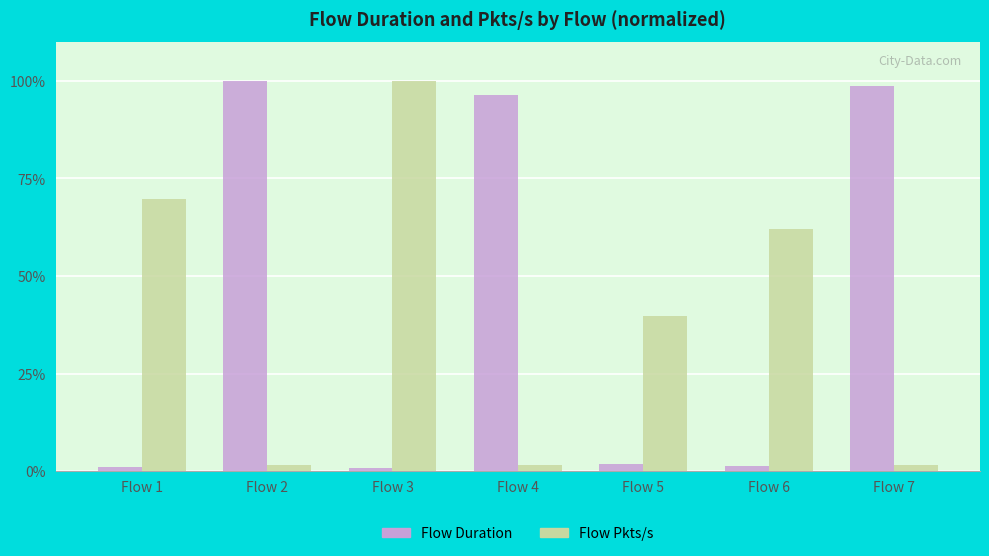

How many series are shown in this chart?

2